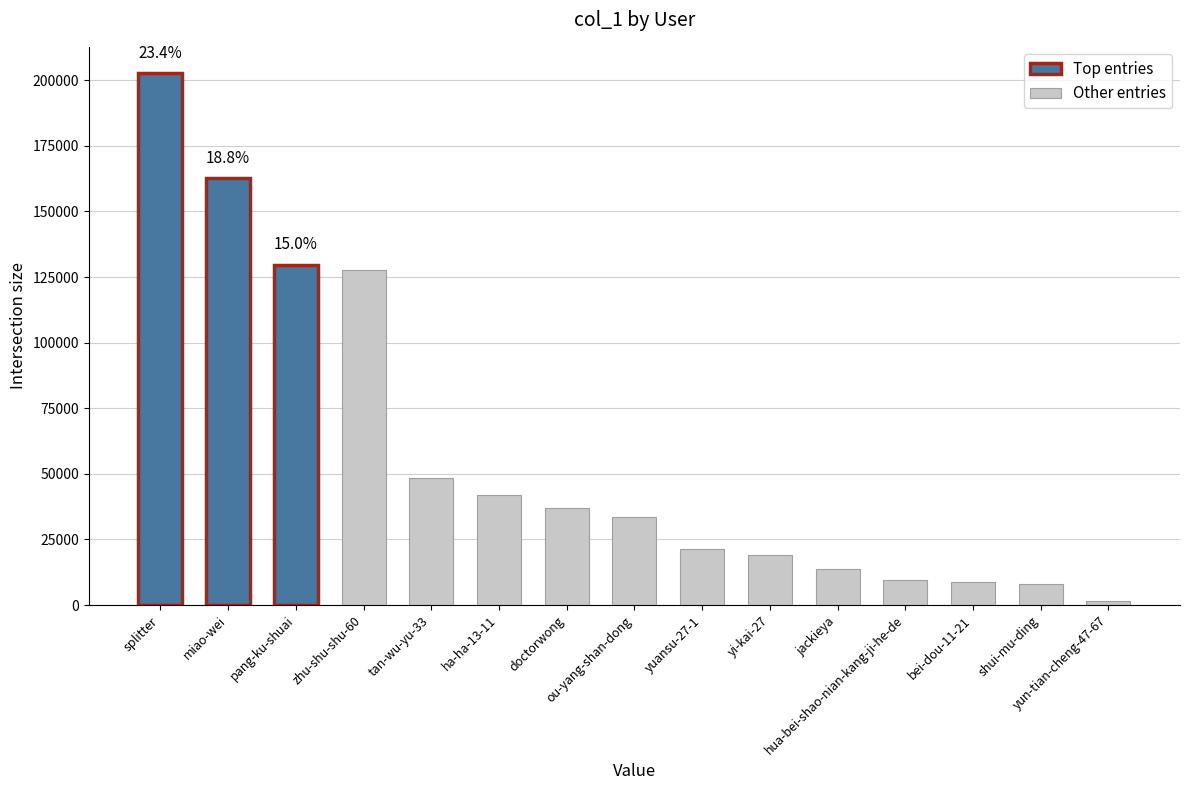

What is the change in value from miao-wei to bei-dou-11-21?

-153628